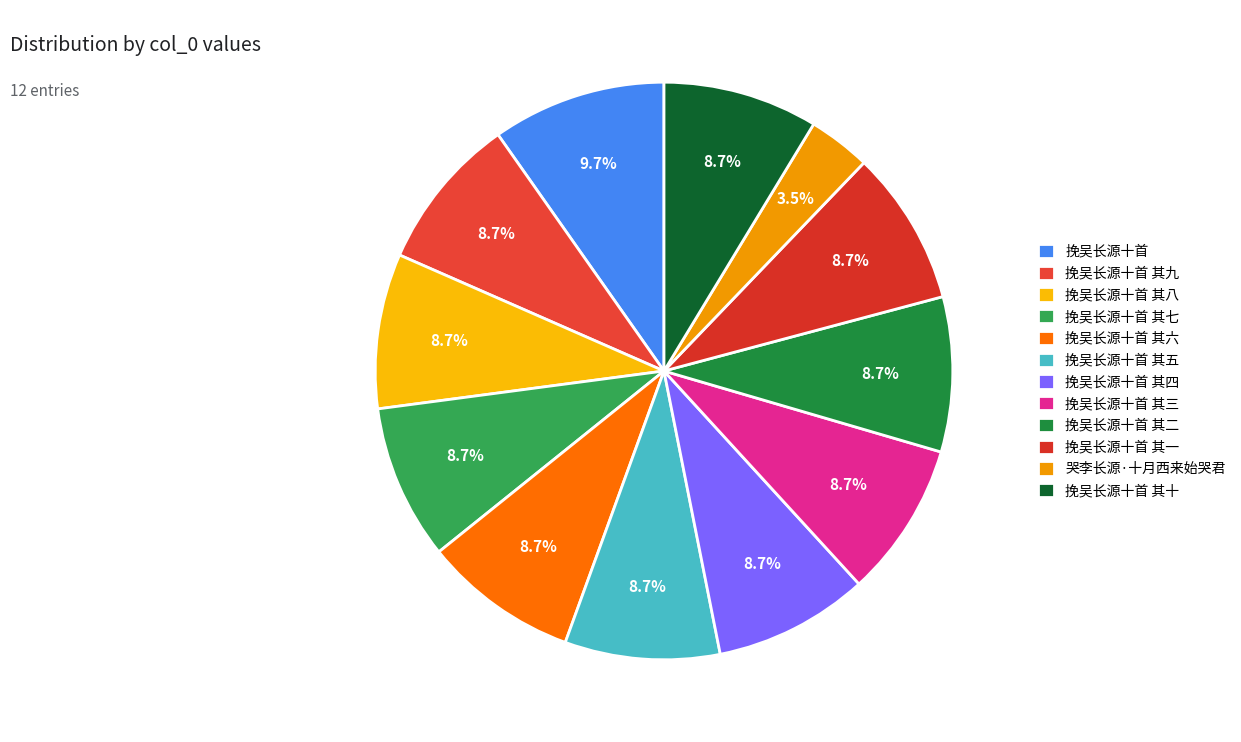

How many slices are in this pie chart?

12